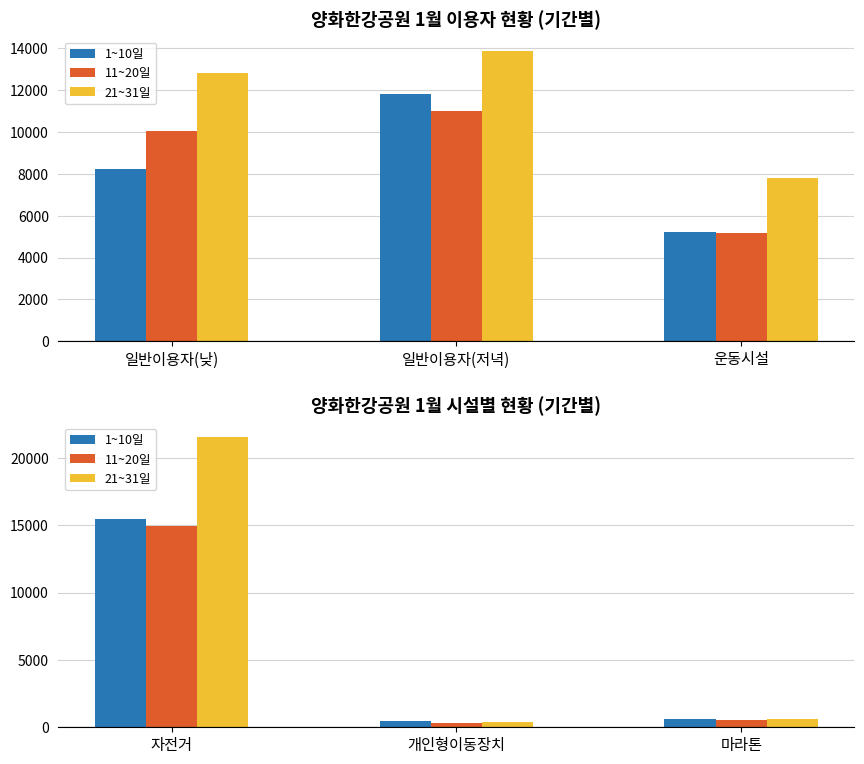

What are all the series names shown in the legend?

1~10일, 11~20일, 21~31일